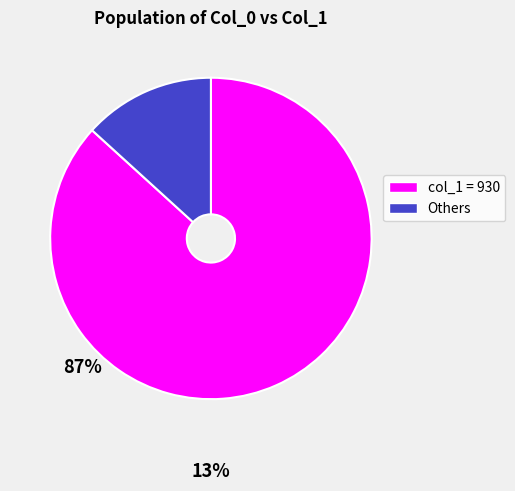

Is the sum of Others and col_1 = 930 greater than half?

Yes